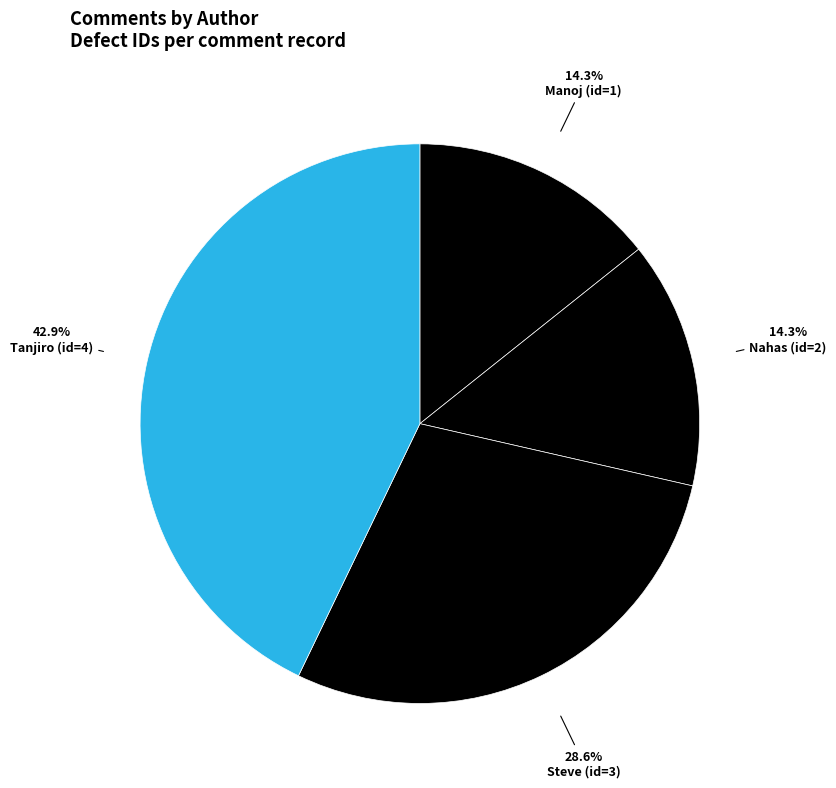

Count the number of slices in the pie.

4